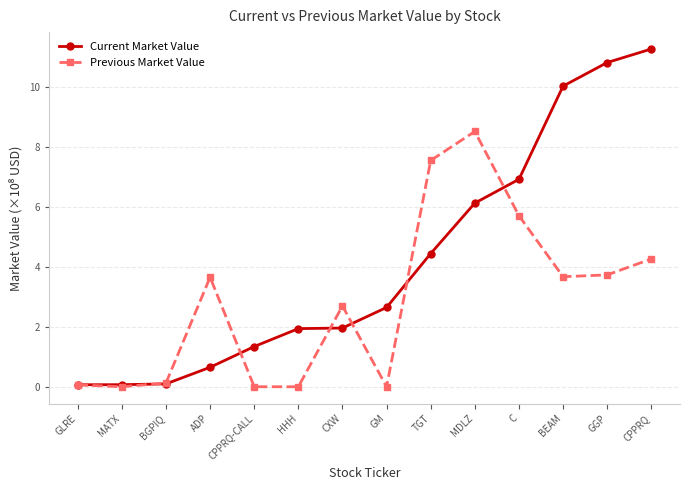

What is the label of the 8th point from the left?

GM